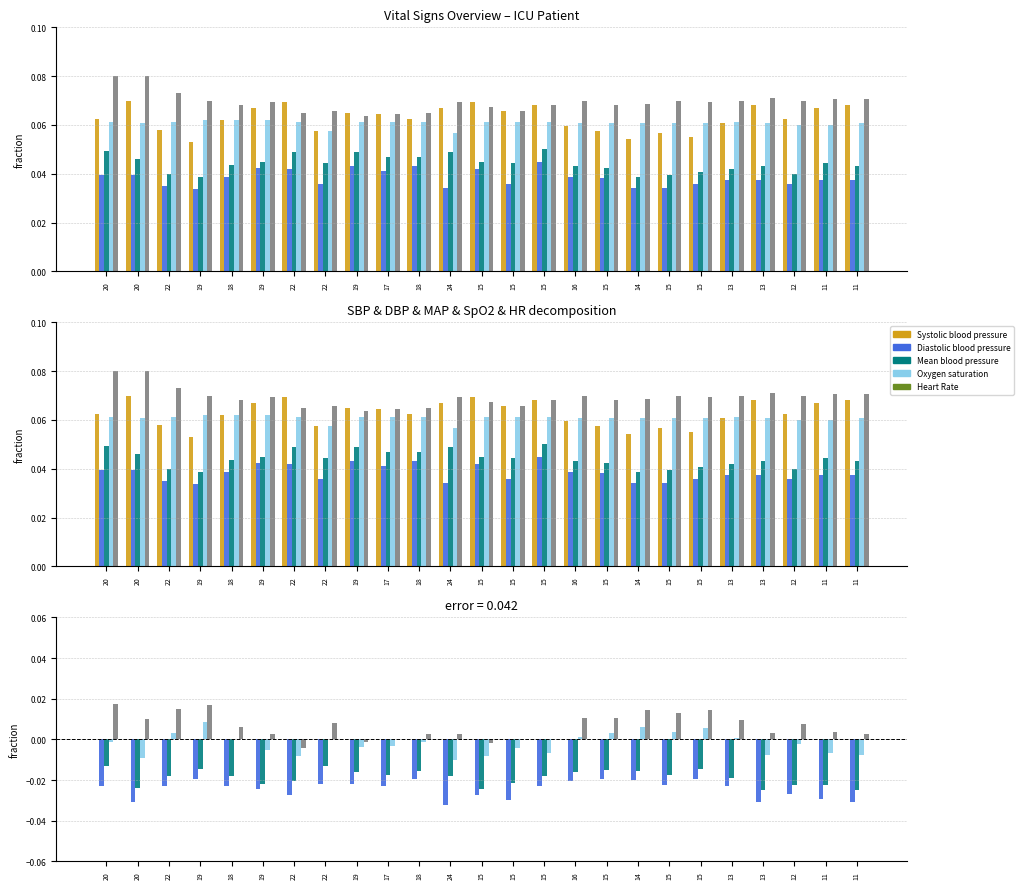

How many bars are there in each group?

5